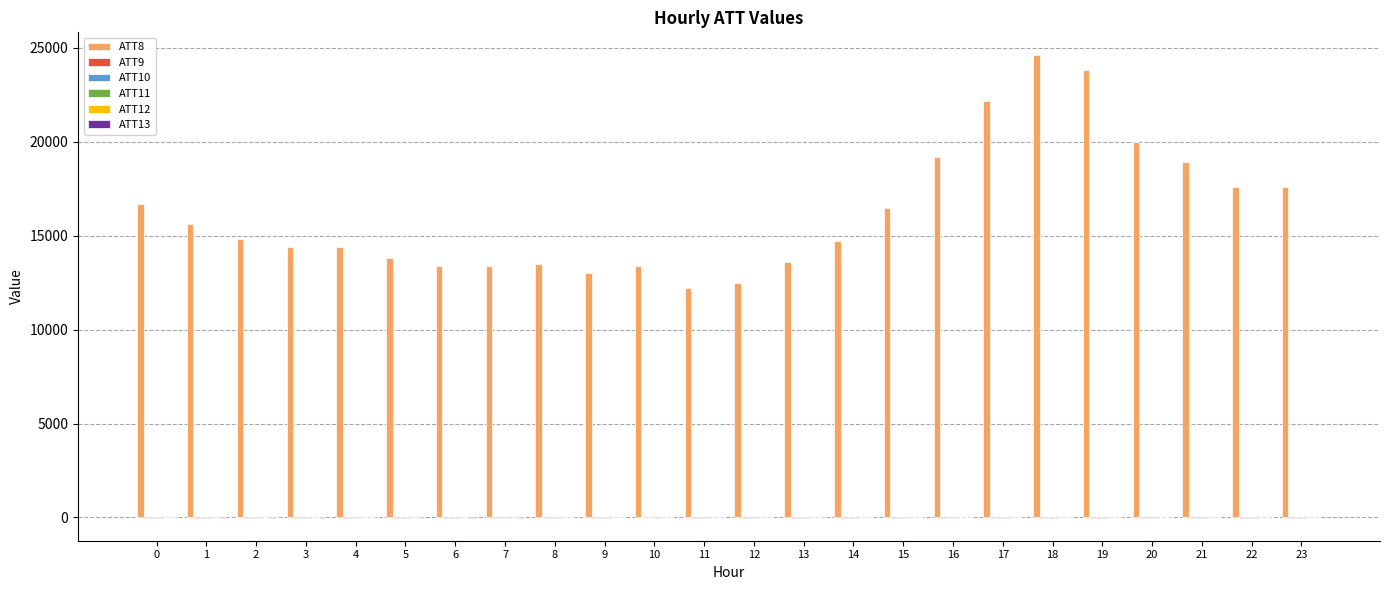

Which series has the largest total across all categories?

ATT8